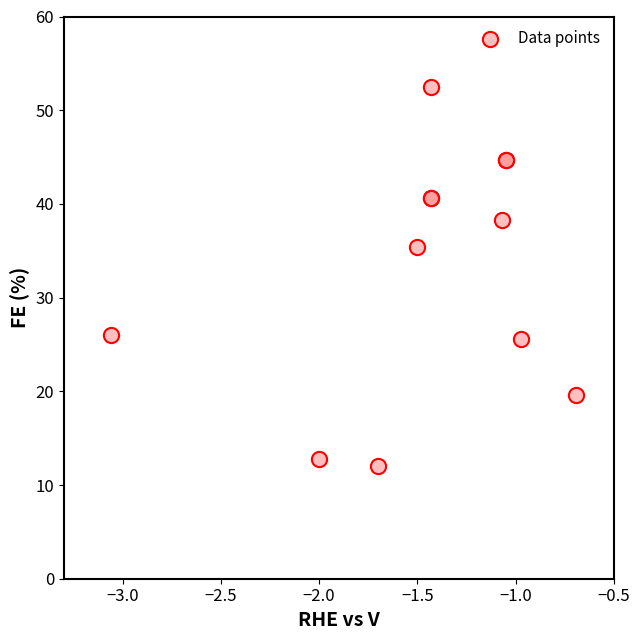

What Y value in the scatter plot is closest to 32?

35.4